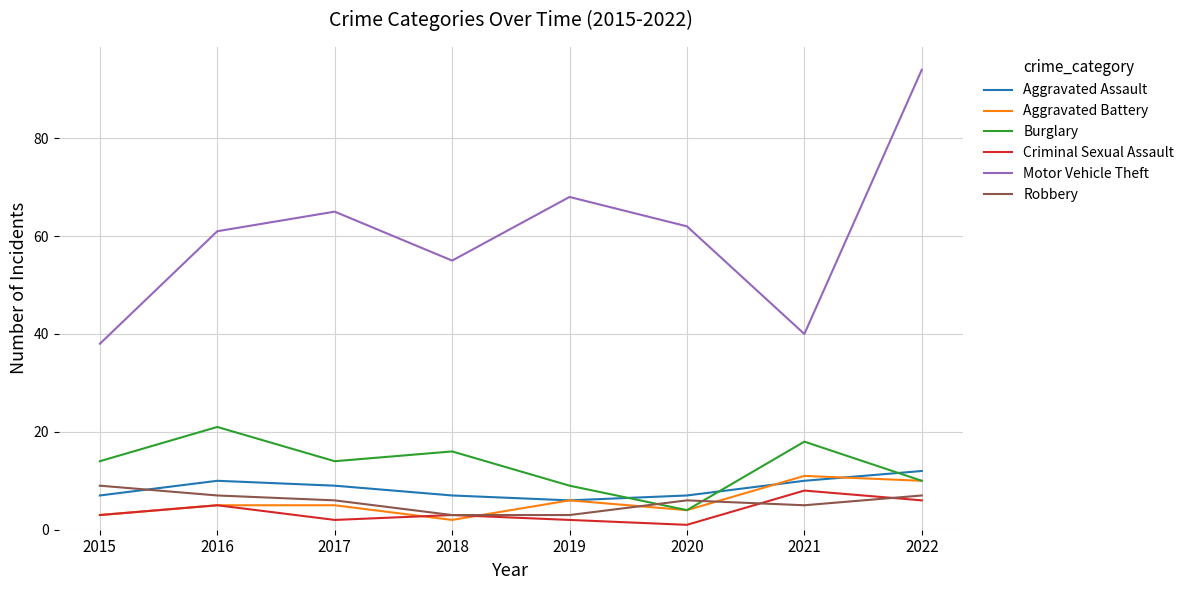

What is the sum of all Motor Vehicle Theft values?

483